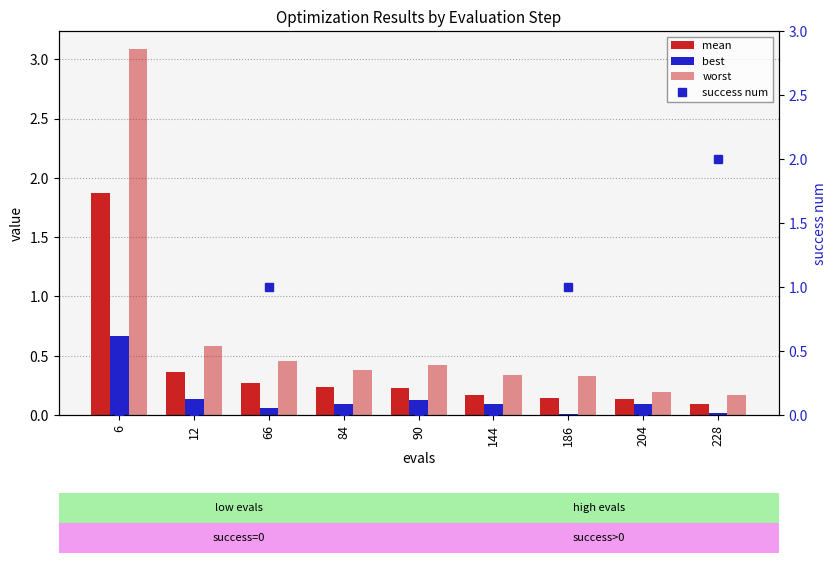

How many success num values are between 0 and 1?

8